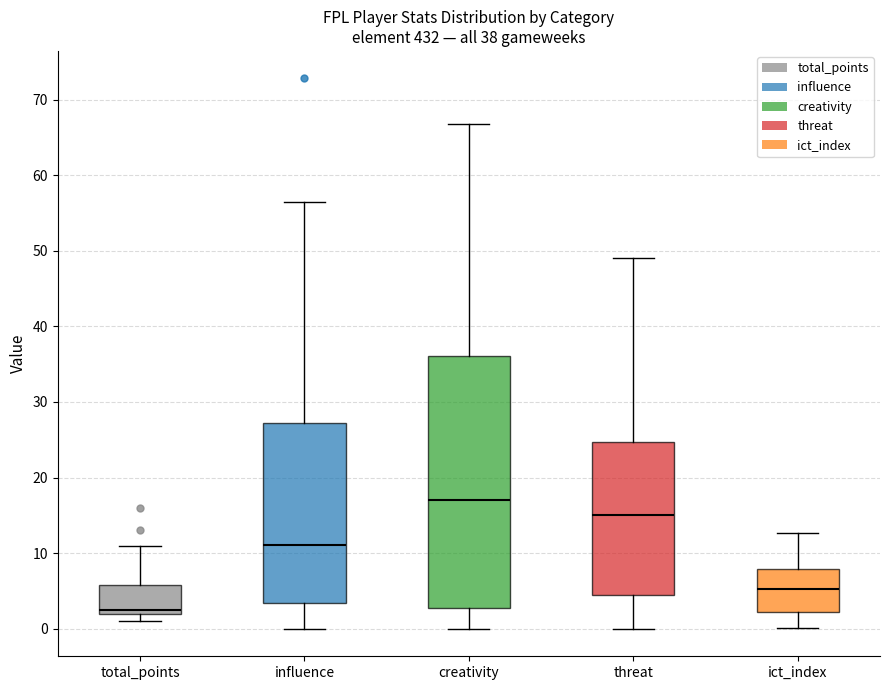

Comparing the boxes themselves (not the whiskers), which one is the tallest?

creativity